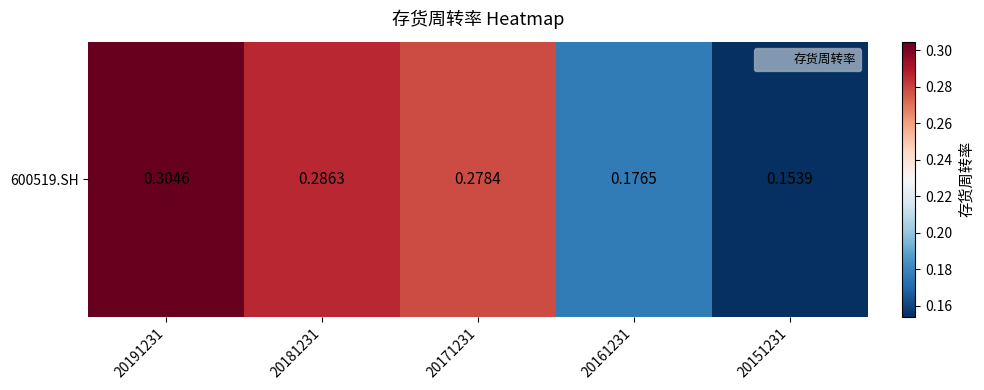

Rank the categories by value from highest to lowest.

20191231, 20181231, 20171231, 20161231, 20151231